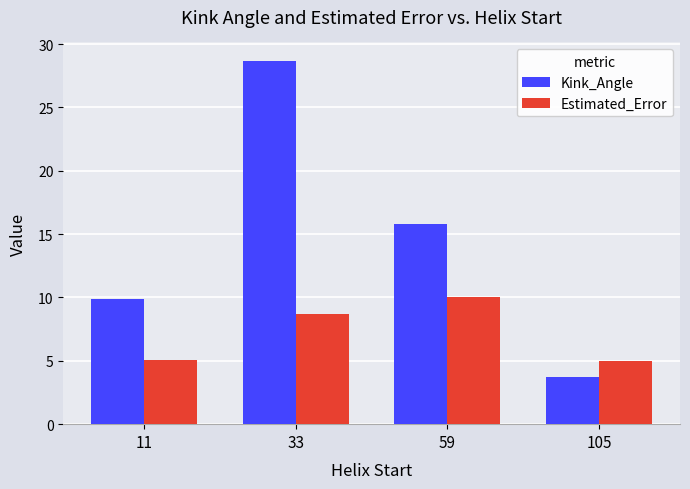

Between 33 and 59, which series saw the biggest shift?

Kink_Angle